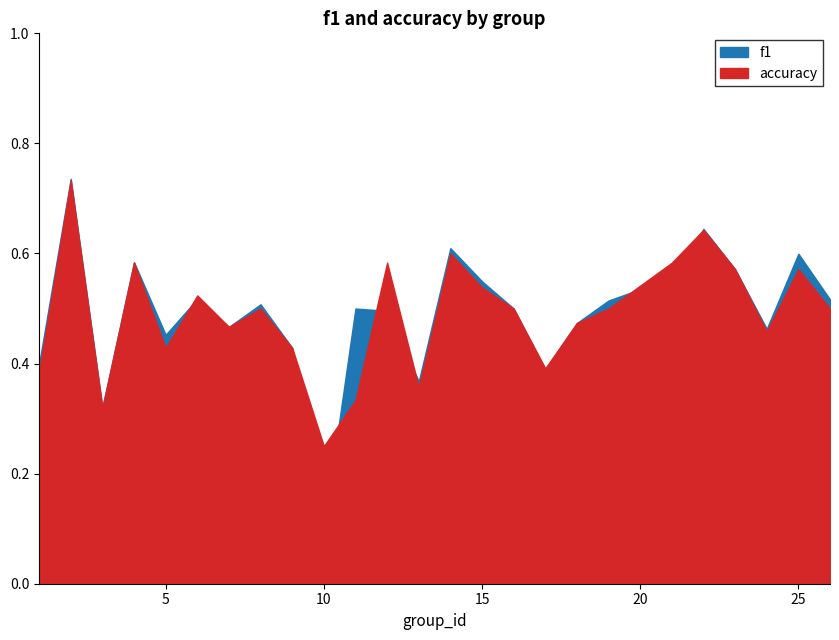

At which category does f1 reach its first local peak?

2